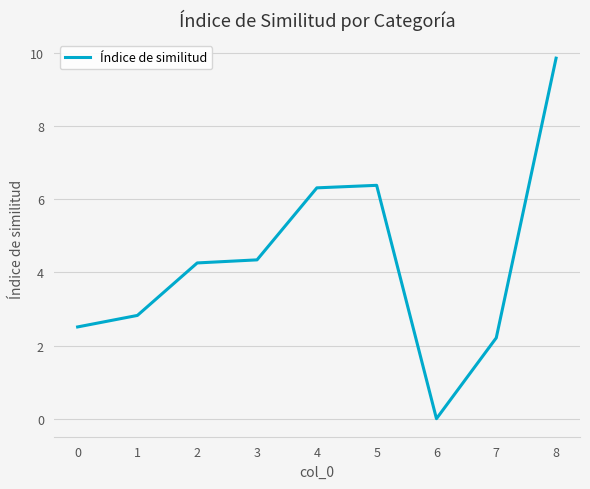

Which label corresponds to the largest value in the chart?

8